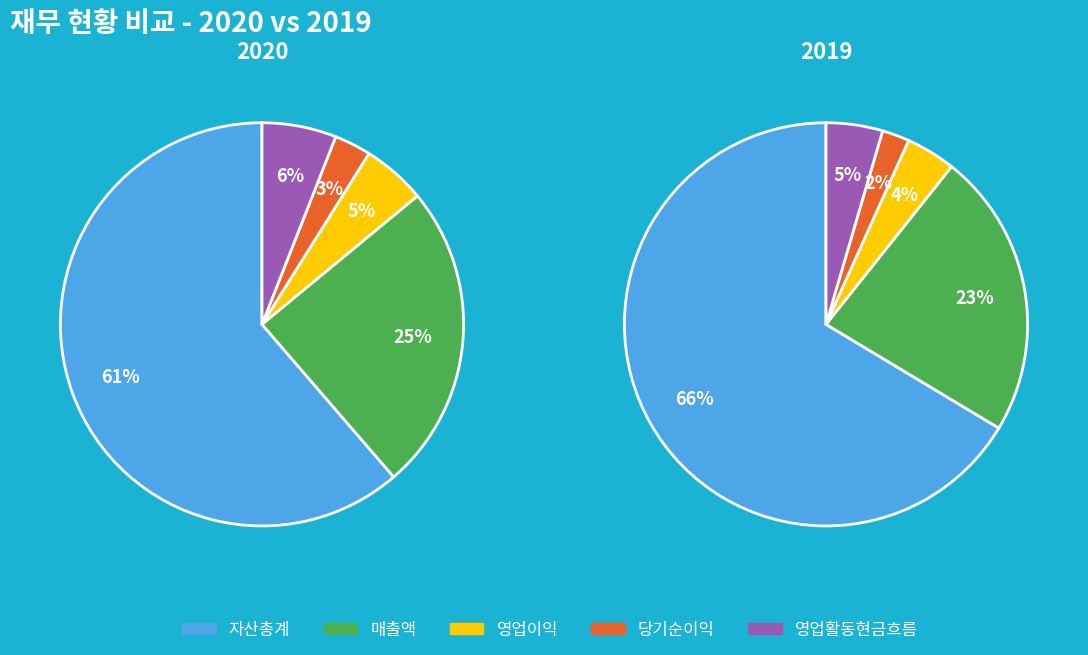

The 매출액 slice represents 14% of the pie. True or false?

False